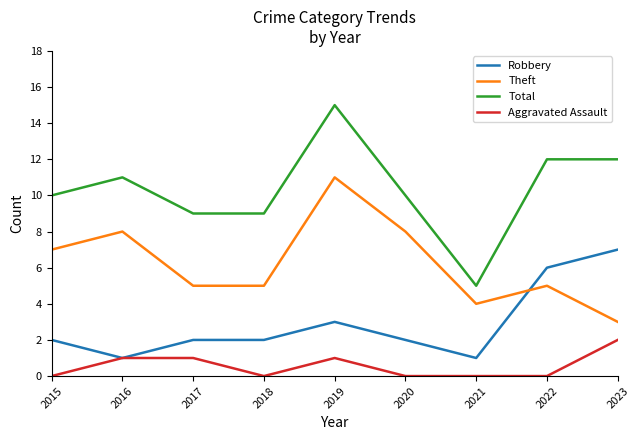

Reading left to right, list all the values displayed in this chart.

Robbery: 2015=2	2016=1	2017=2	2018=2	2019=3	2020=2	2021=1	2022=6	2023=7
Theft: 2015=7	2016=8	2017=5	2018=5	2019=11	2020=8	2021=4	2022=5	2023=3
Total: 2015=10	2016=11	2017=9	2018=9	2019=15	2020=10	2021=5	2022=12	2023=12
Aggravated Assault: 2015=0	2016=1	2017=1	2018=0	2019=1	2020=0	2021=0	2022=0	2023=2